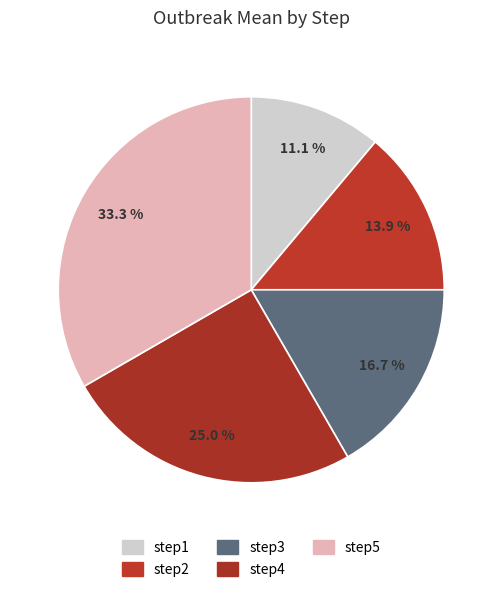

Count the number of slices in the pie.

5